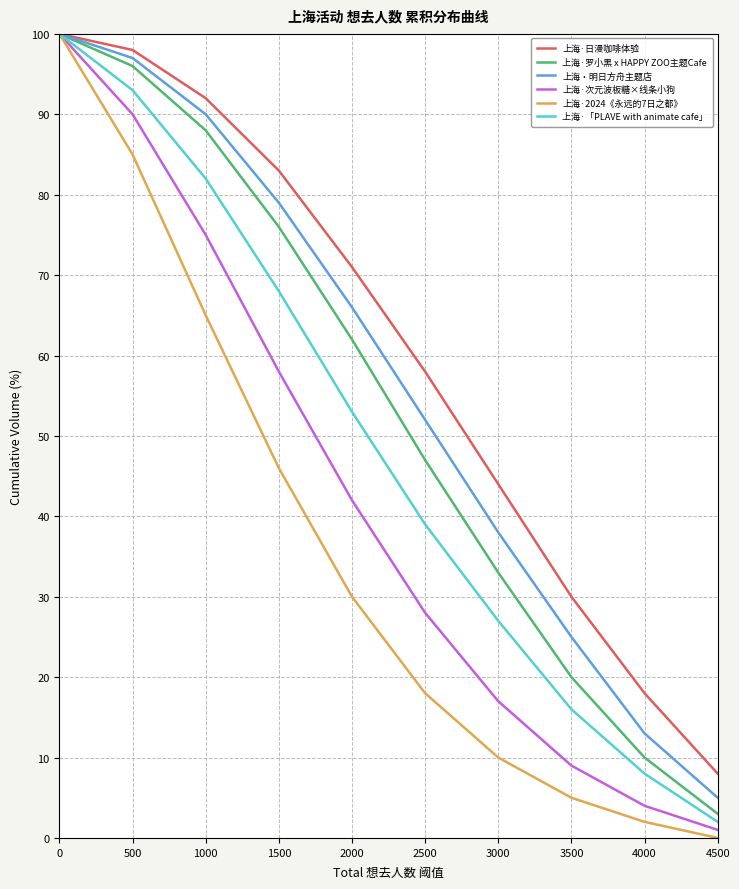

Does the chart display data point markers on the line(s)?

No